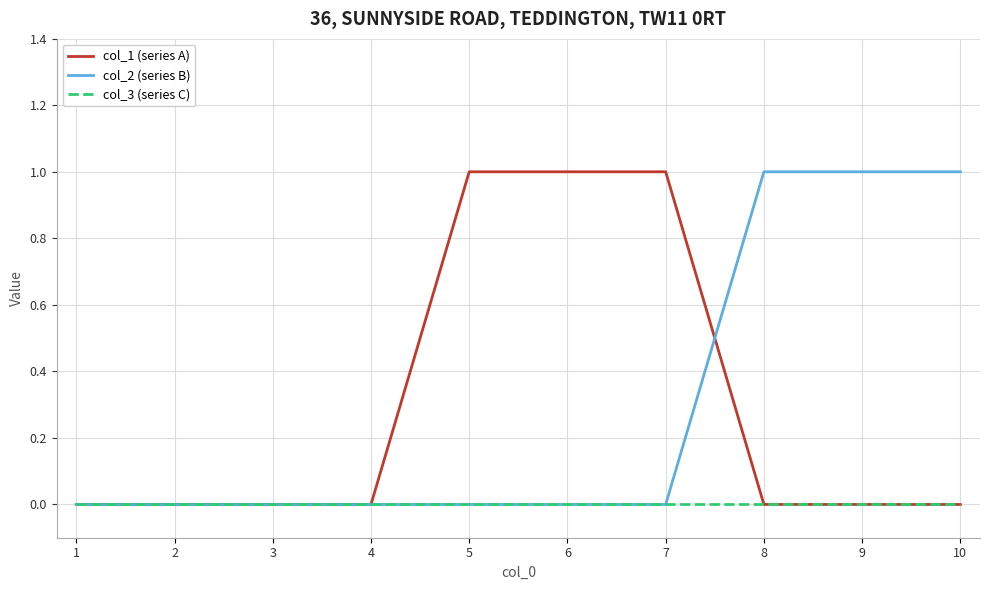

How many lines are shown in the chart?

3